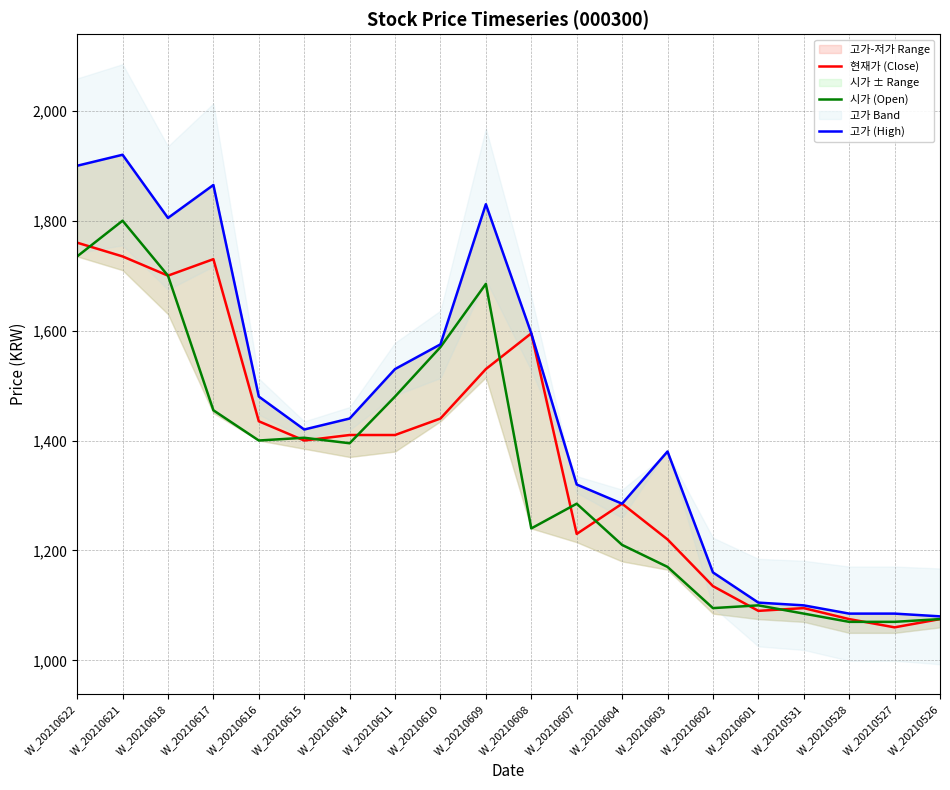

What is the average value of the 시가 (Open) series?

1351